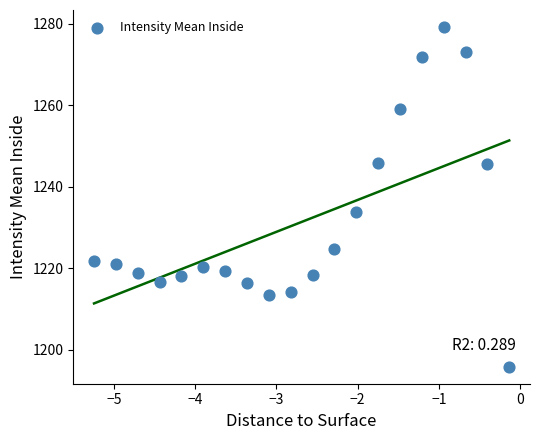

What Y value in the scatter plot is closest to 1237?

1233.9